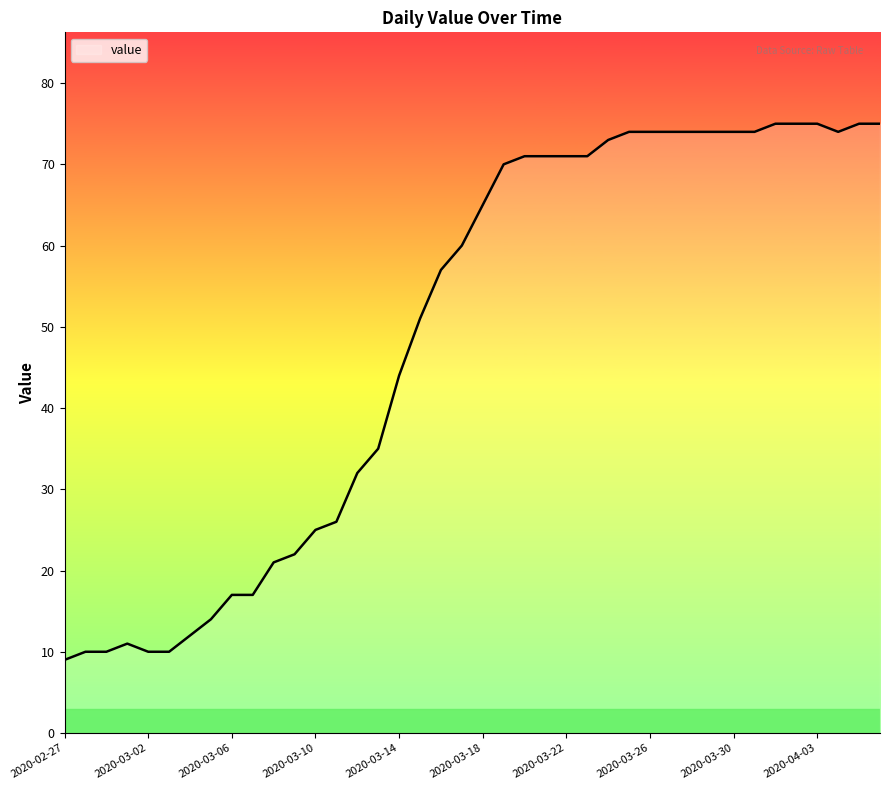

What is the maximum value shown in the chart?

75